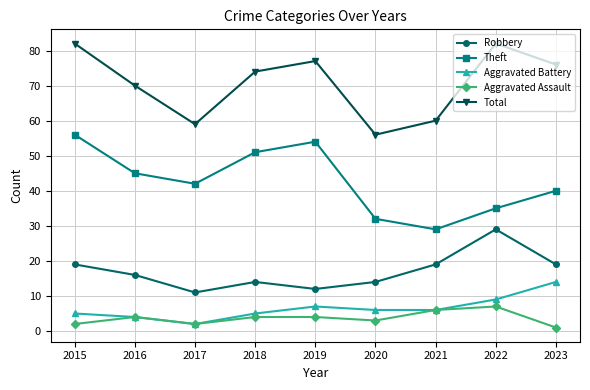

Reading left to right, transcribe all the data shown in this chart.

Robbery: 2015=19	2016=16	2017=11	2018=14	2019=12	2020=14	2021=19	2022=29	2023=19
Theft: 2015=56	2016=45	2017=42	2018=51	2019=54	2020=32	2021=29	2022=35	2023=40
Aggravated Battery: 2015=5	2016=4	2017=2	2018=5	2019=7	2020=6	2021=6	2022=9	2023=14
Aggravated Assault: 2015=2	2016=4	2017=2	2018=4	2019=4	2020=3	2021=6	2022=7	2023=1
Total: 2015=82	2016=70	2017=59	2018=74	2019=77	2020=56	2021=60	2022=82	2023=76